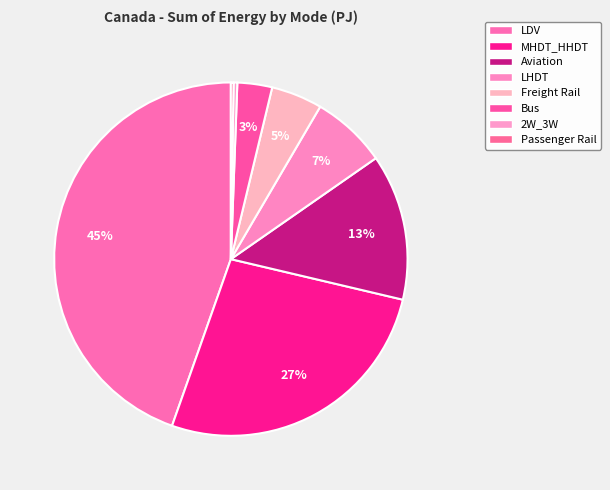

Does Bus account for over 50% of the chart?

No